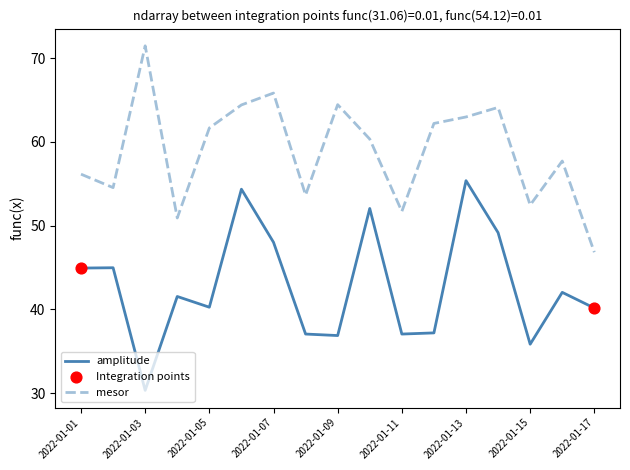

What is the greatest value displayed?

71.5